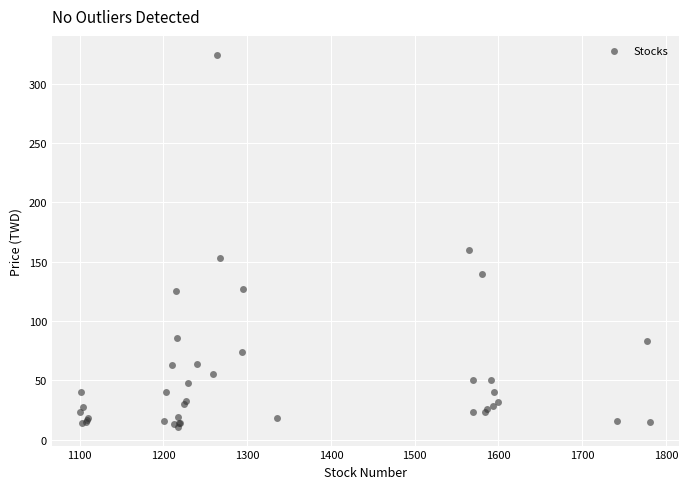

What Y value in the scatter plot is closest to 167?

160.0